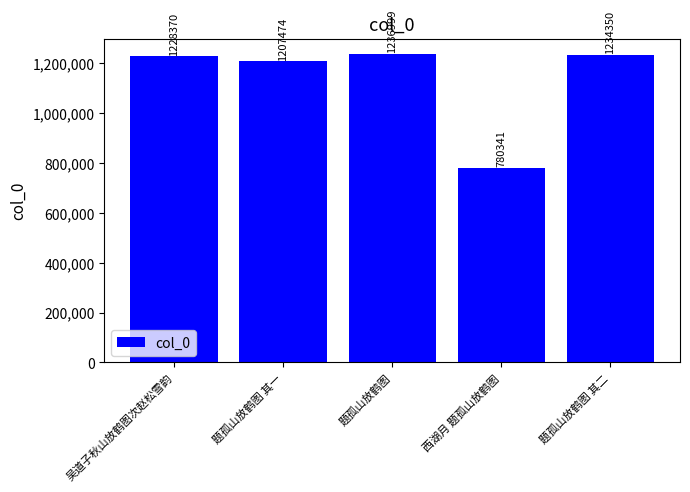

What is the greatest value displayed?

1236999